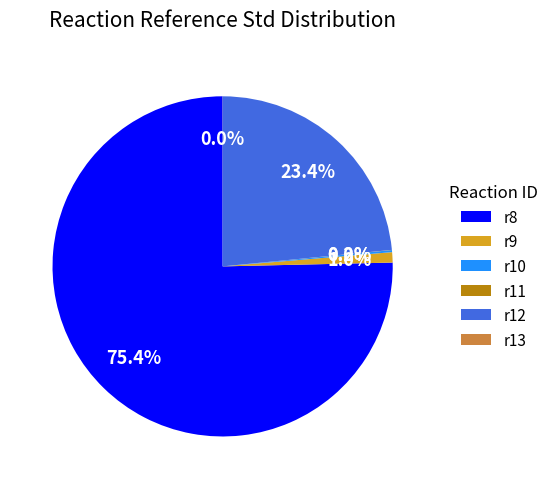

True or false: r8 accounts for 75% of the total.

True